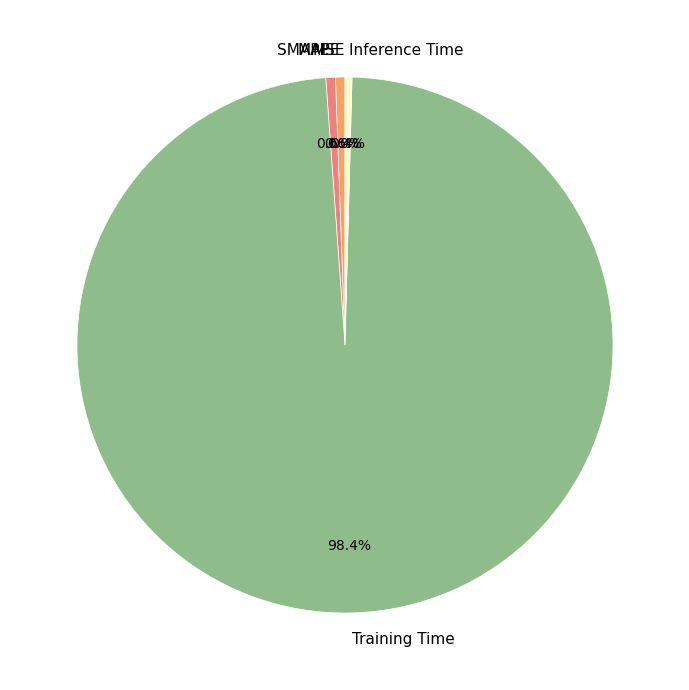

Which category has the biggest portion of the pie?

Training Time